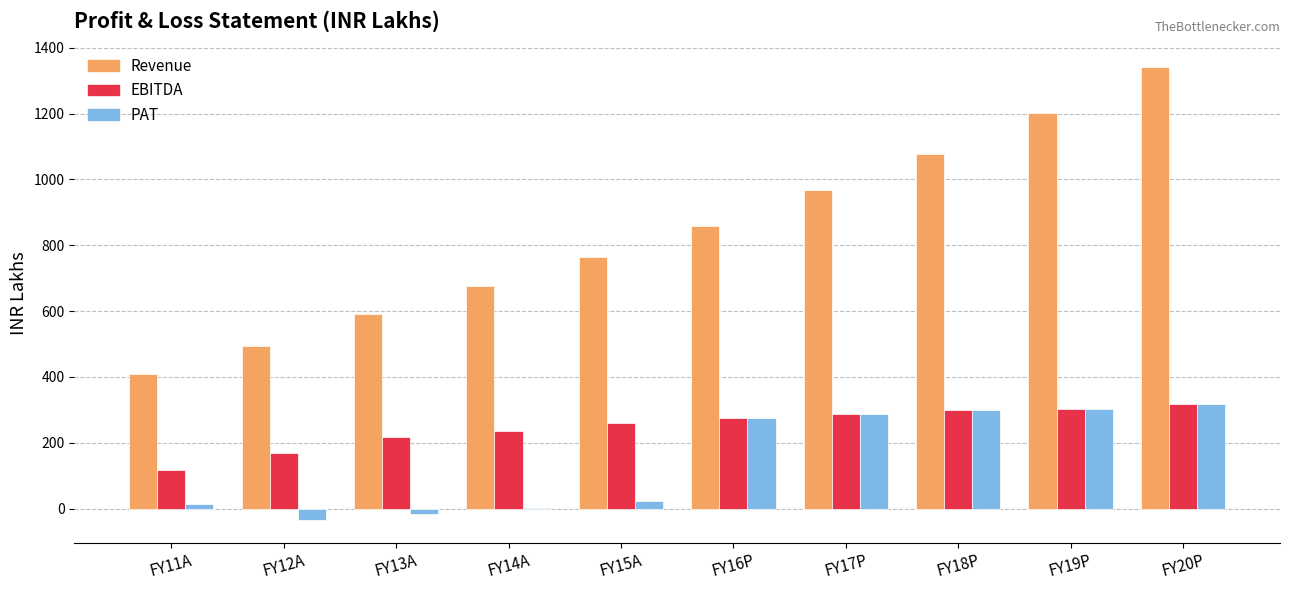

The value of Revenue at FY17P is 1456.0. True or false?

False